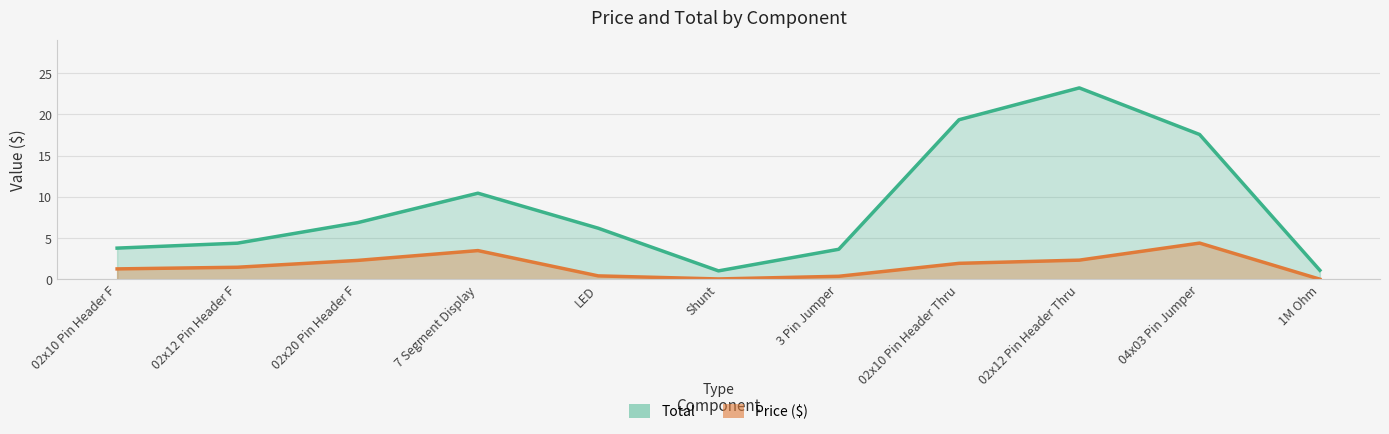

What position from the left is 02x10 Pin Header Thru?

8